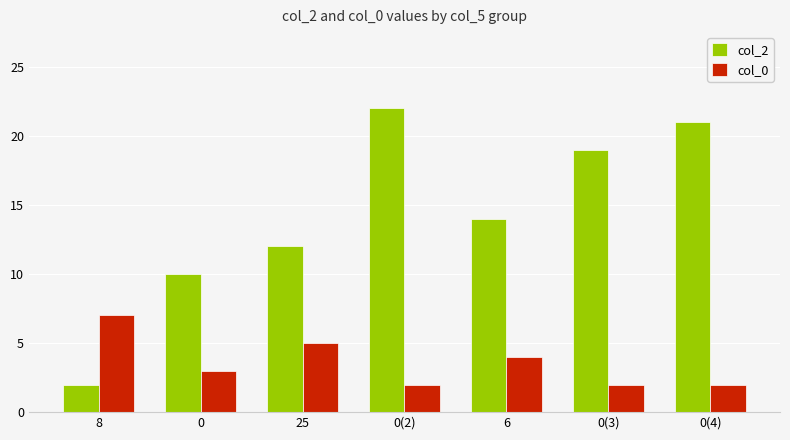

The value of col_0 at 25 is 5. True or false?

True